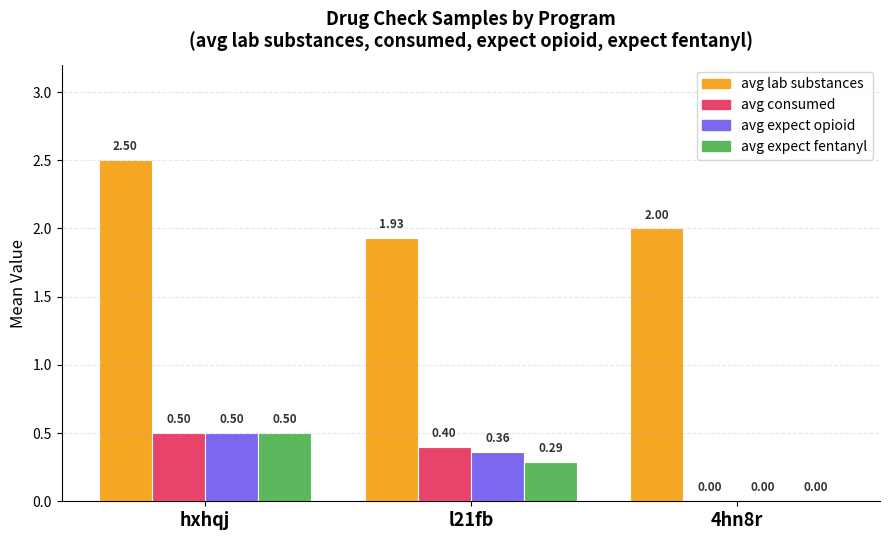

At which label does avg lab substances reach its peak?

hxhqj